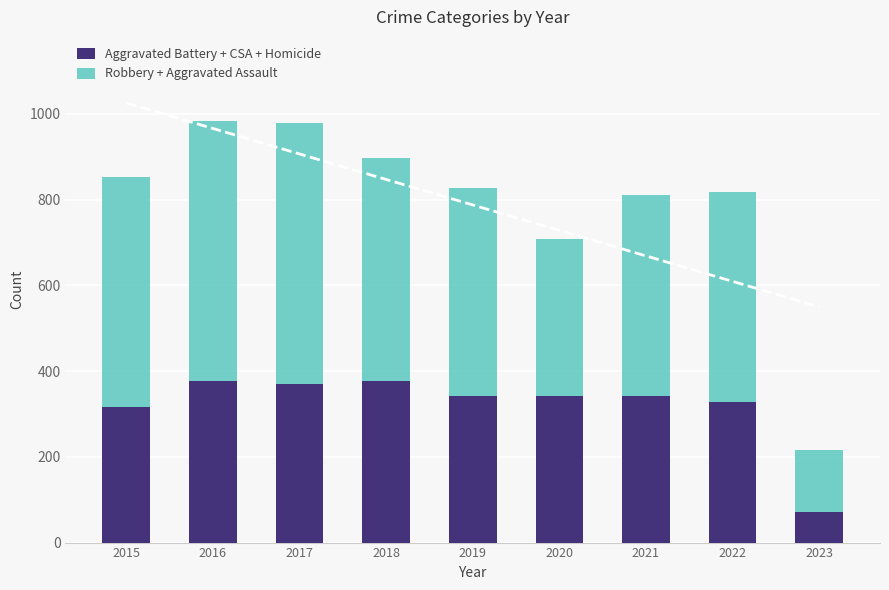

Which series has the widest spread of values?

Robbery + Aggravated Assault